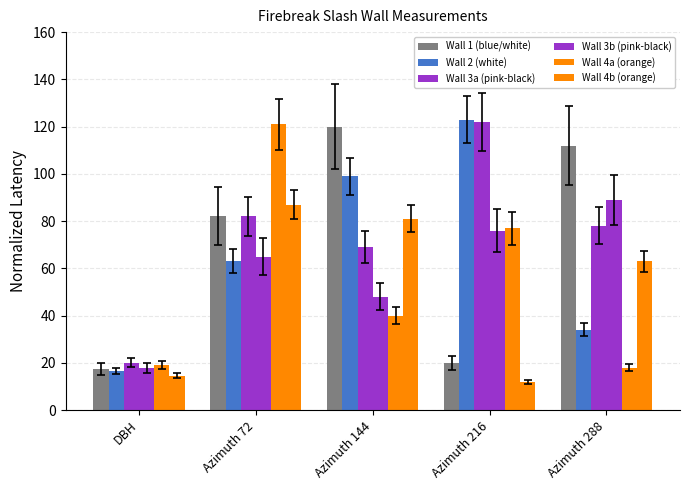

How many bars are there in total?

30